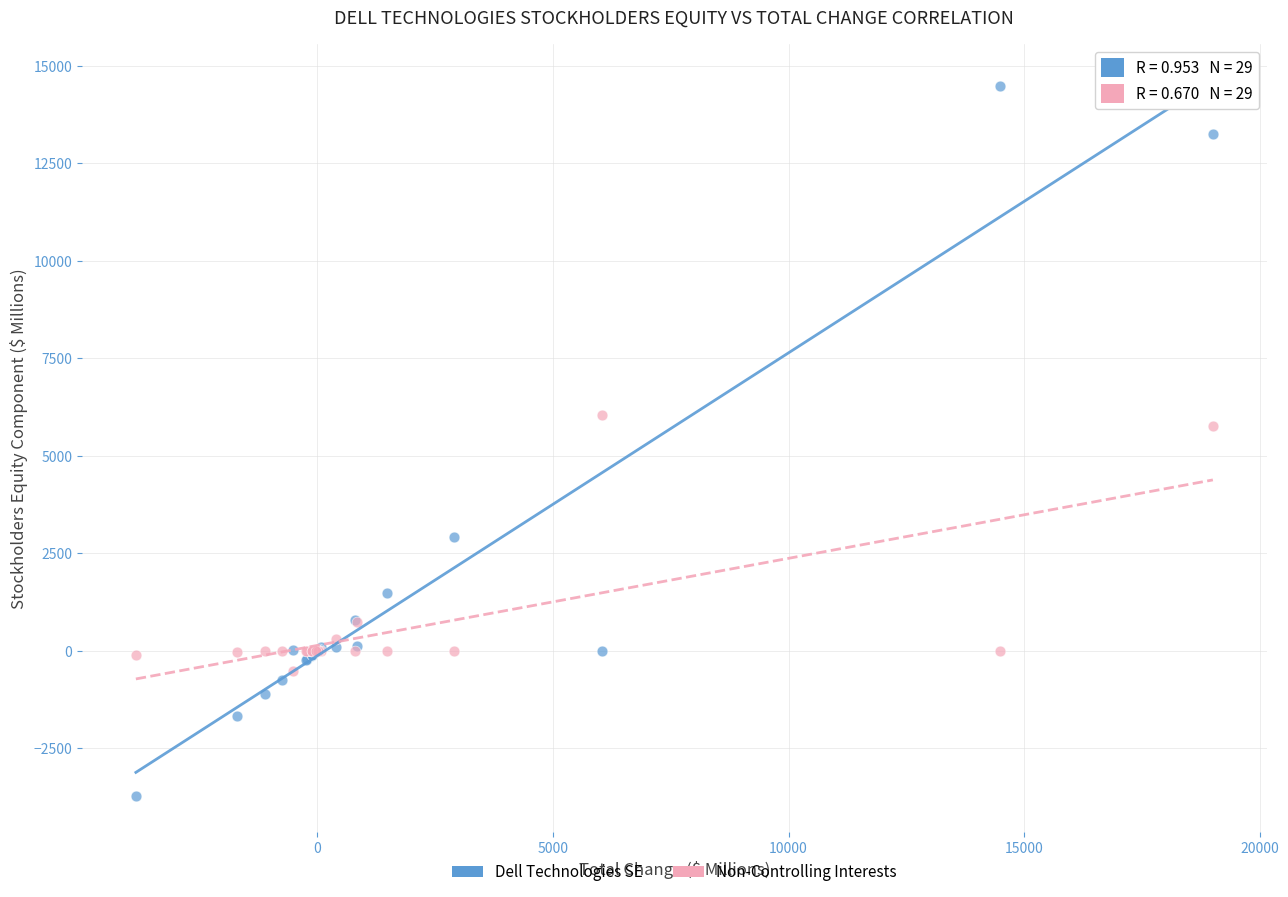

Across all series, what Y value is closest to 5377?

5766